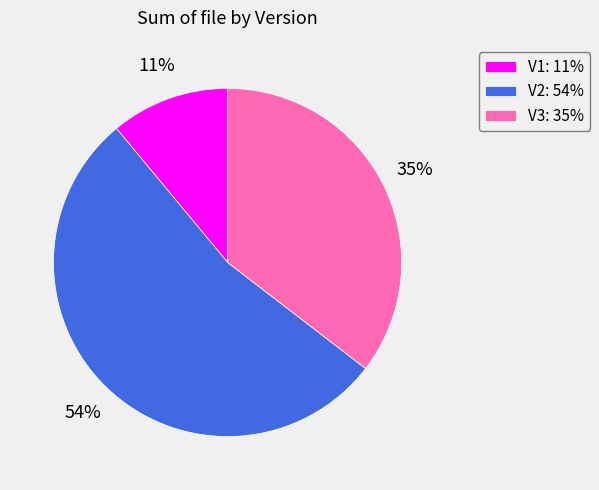

Does any single category account for the majority?

Yes